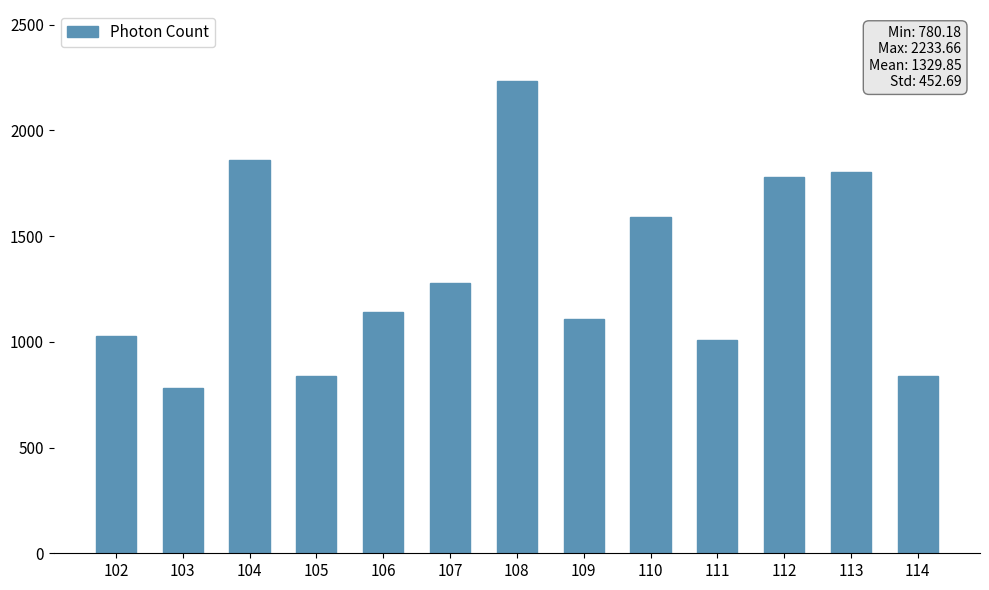

What is the maximum value shown in the chart?

2233.7